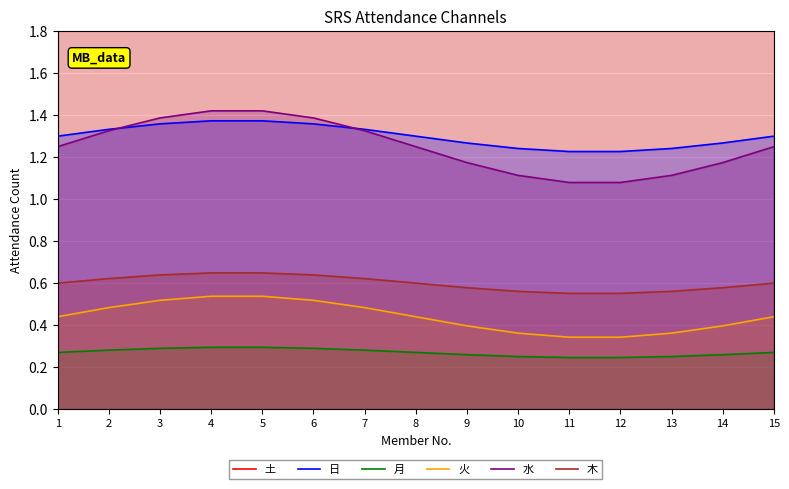

Reading left to right, what are all the values shown in this chart?

土: 1.8	1.8	1.8	1.8	1.8	1.8	1.8	1.8	1.8	1.8	1.8	1.8	1.8	1.8	1.8
日: 1.3	1.3	1.4	1.4	1.4	1.4	1.3	1.3	1.3	1.2	1.2	1.2	1.2	1.3	1.3
月: 0.3	0.3	0.3	0.3	0.3	0.3	0.3	0.3	0.3	0.3	0.2	0.2	0.3	0.3	0.3
火: 0.4	0.5	0.5	0.5	0.5	0.5	0.5	0.4	0.4	0.4	0.3	0.3	0.4	0.4	0.4
水: 1.2	1.3	1.4	1.4	1.4	1.4	1.3	1.2	1.2	1.1	1.1	1.1	1.1	1.2	1.2
木: 0.6	0.6	0.6	0.6	0.6	0.6	0.6	0.6	0.6	0.6	0.6	0.6	0.6	0.6	0.6